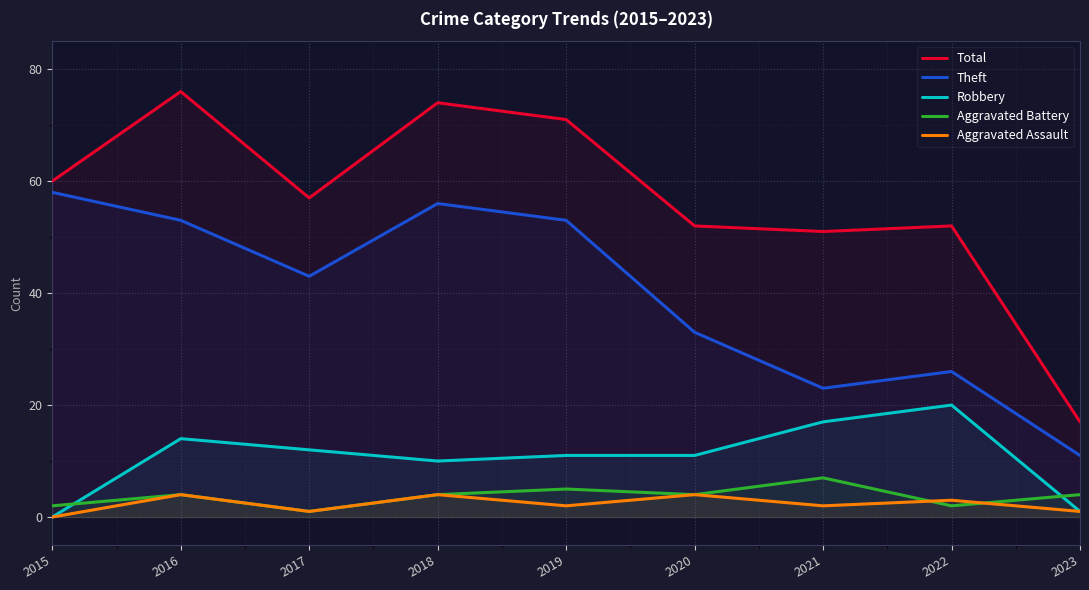

True or false: Aggravated Assault has more than 0 points higher than both neighbors.

True